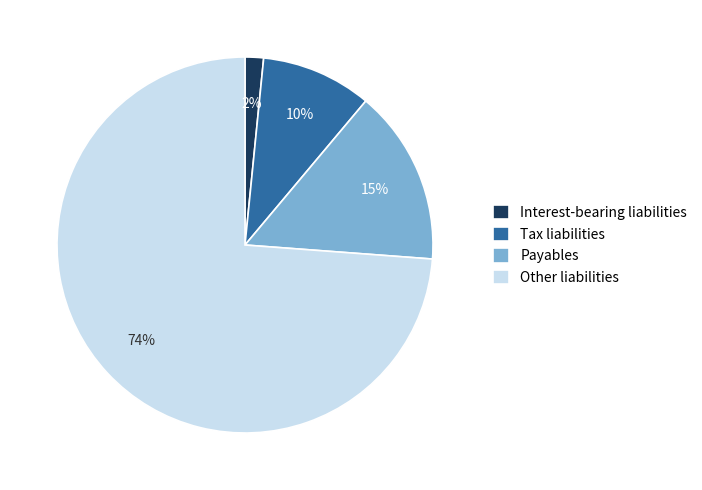

True or false: Payables accounts for 20% of the total.

False